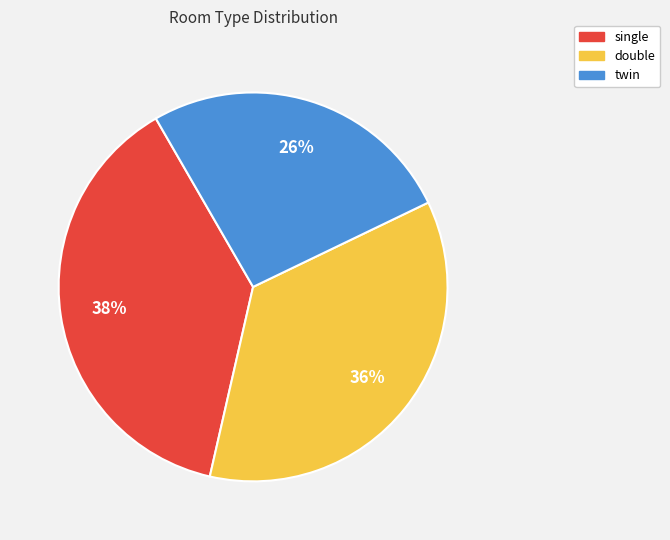

Do twin and single together represent more than half of the pie?

Yes